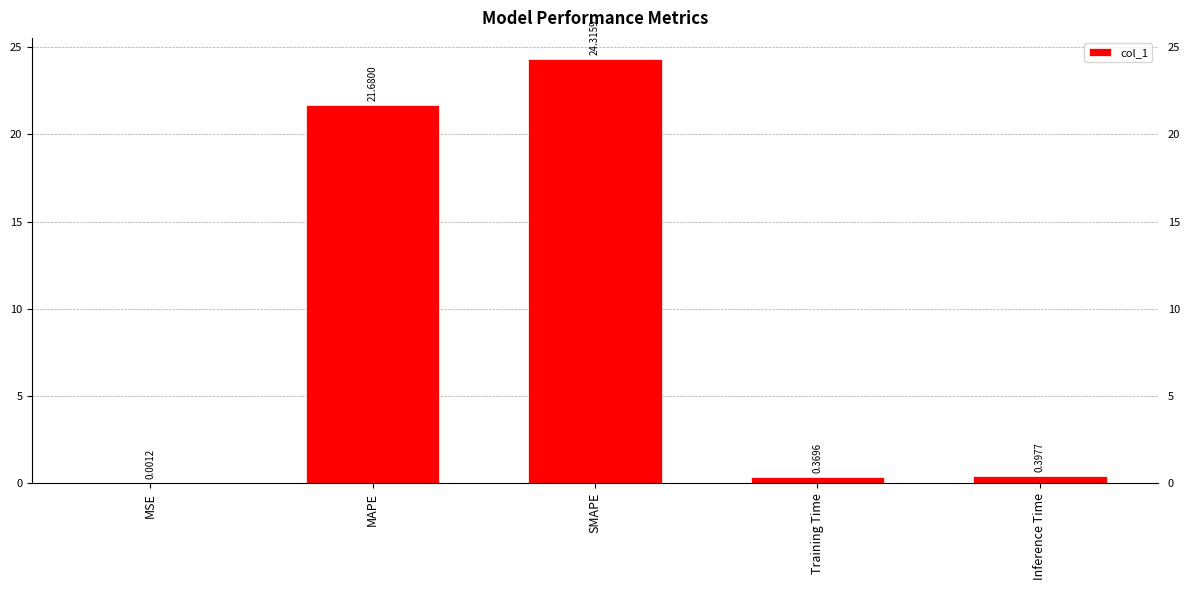

True or false: the data shows 21.7 at MAPE.

True